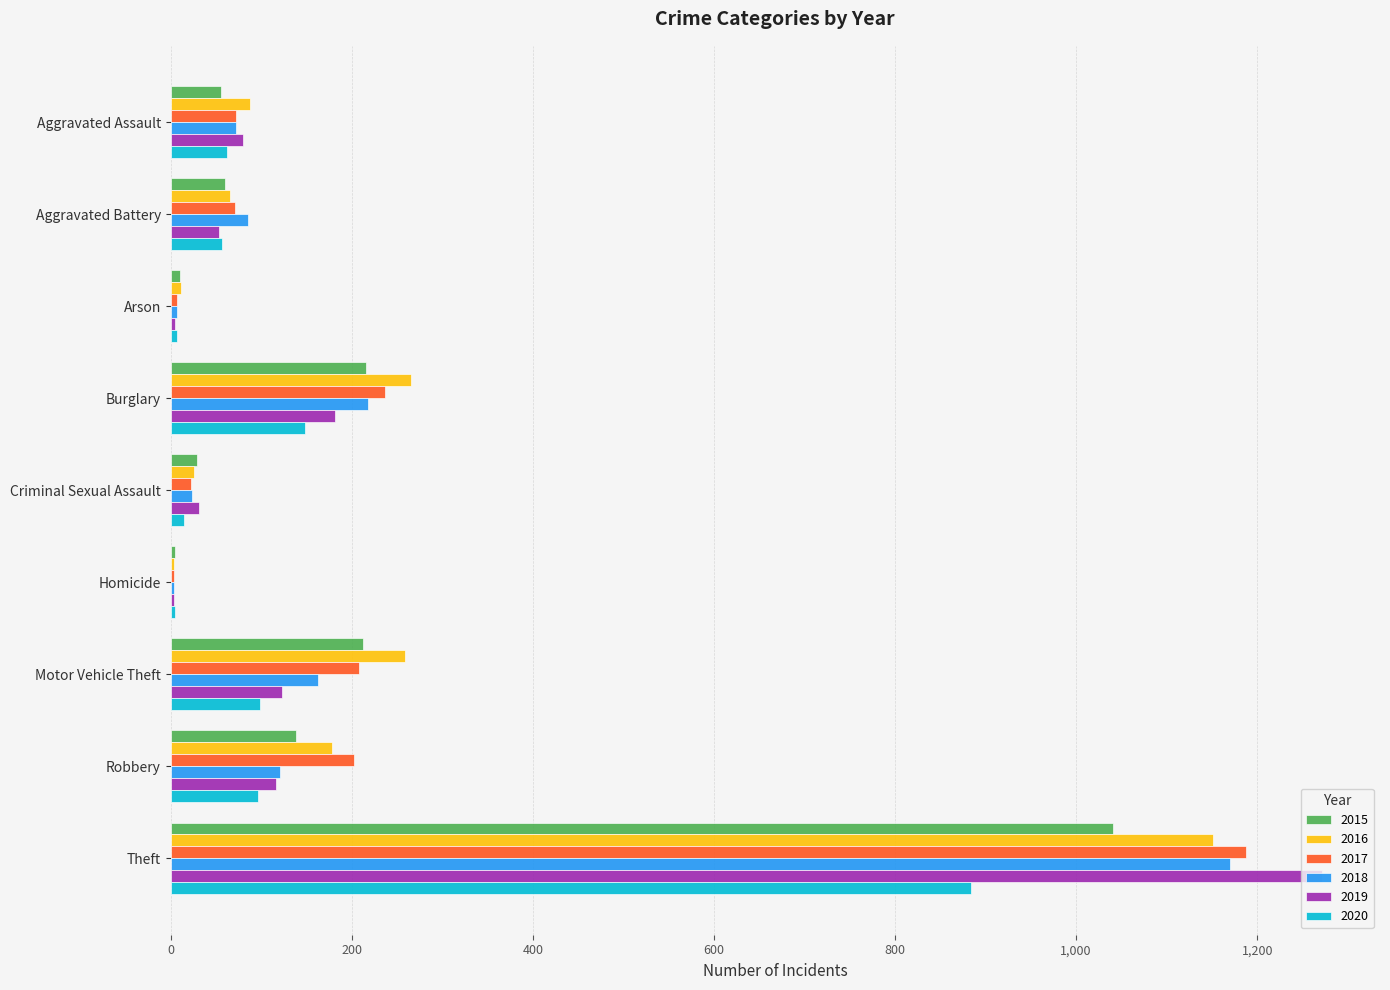

What is the difference between the 2017 values at Theft and Motor Vehicle Theft?

980